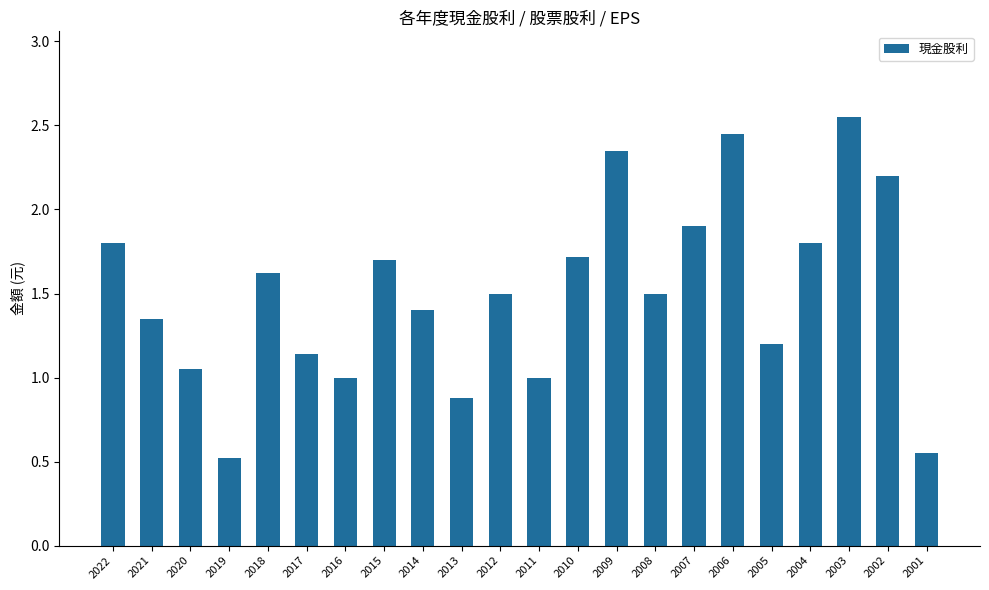

Which label corresponds to the largest value in the chart?

2003